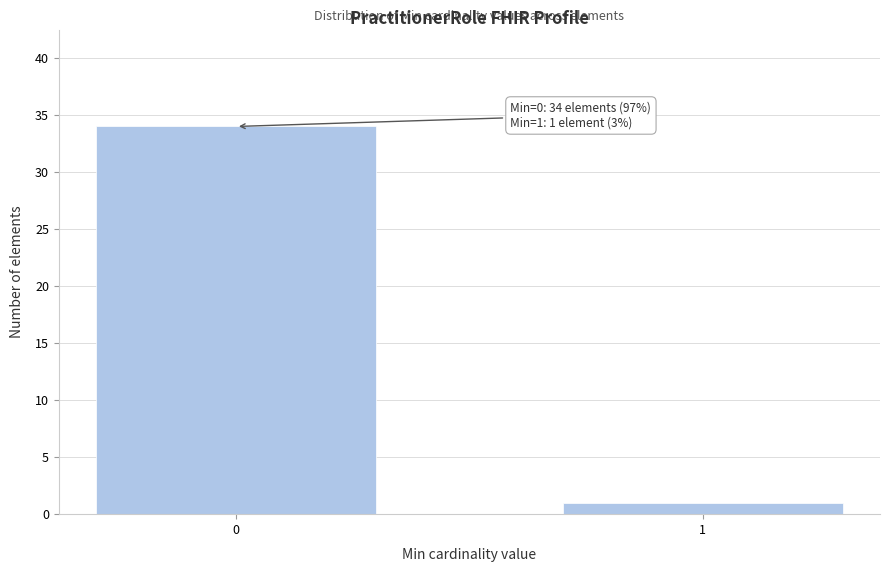

Reading left to right, transcribe all the data shown in this chart.

0=34	1=1